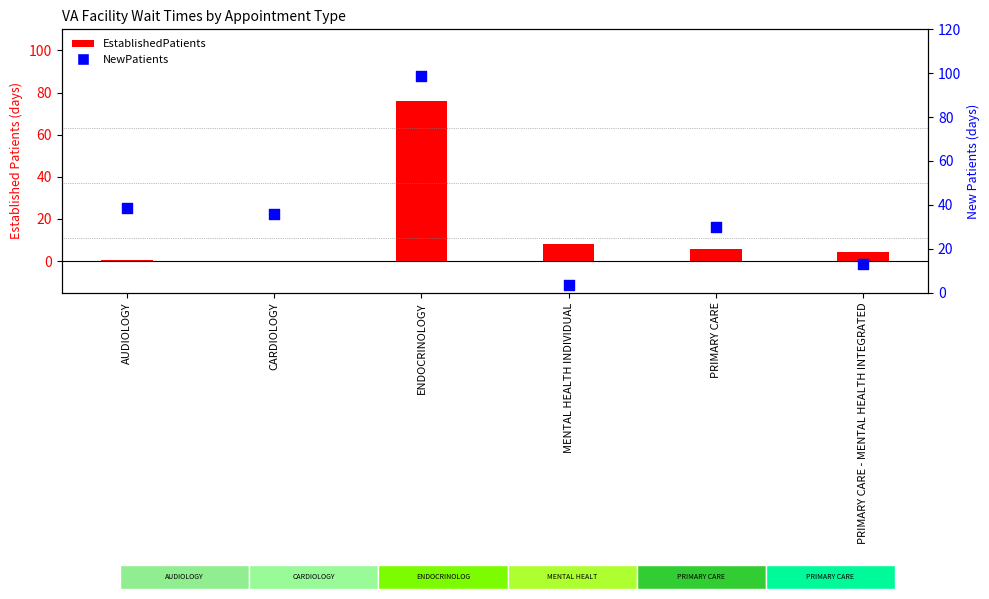

Which series has the largest Y range (max minus min)?

NewPatients